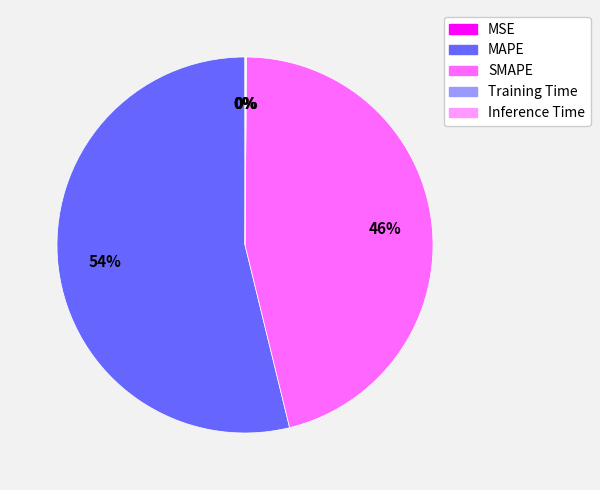

Is it true that MAPE is 54% of the pie?

True